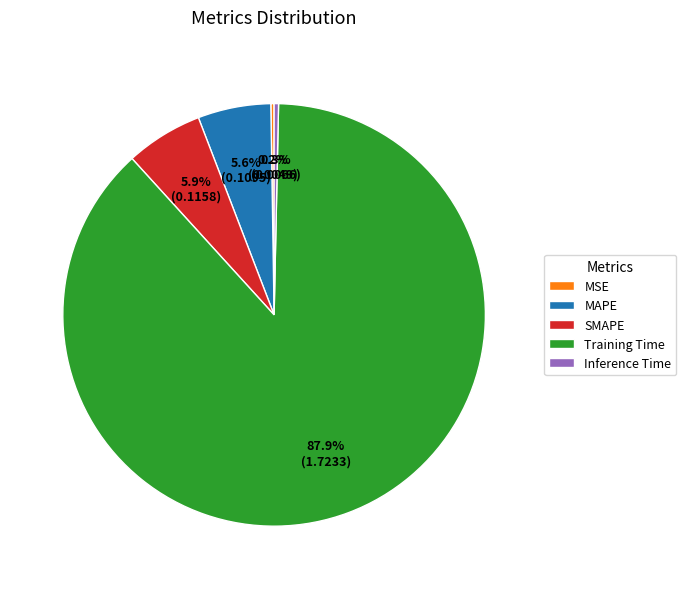

Between Inference Time and Training Time, which is larger?

Training Time